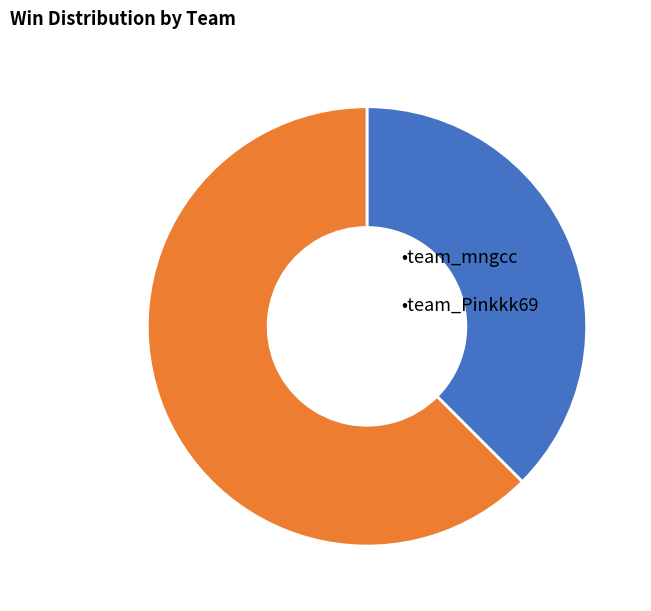

Is there any slice that represents more than half of the pie?

Yes